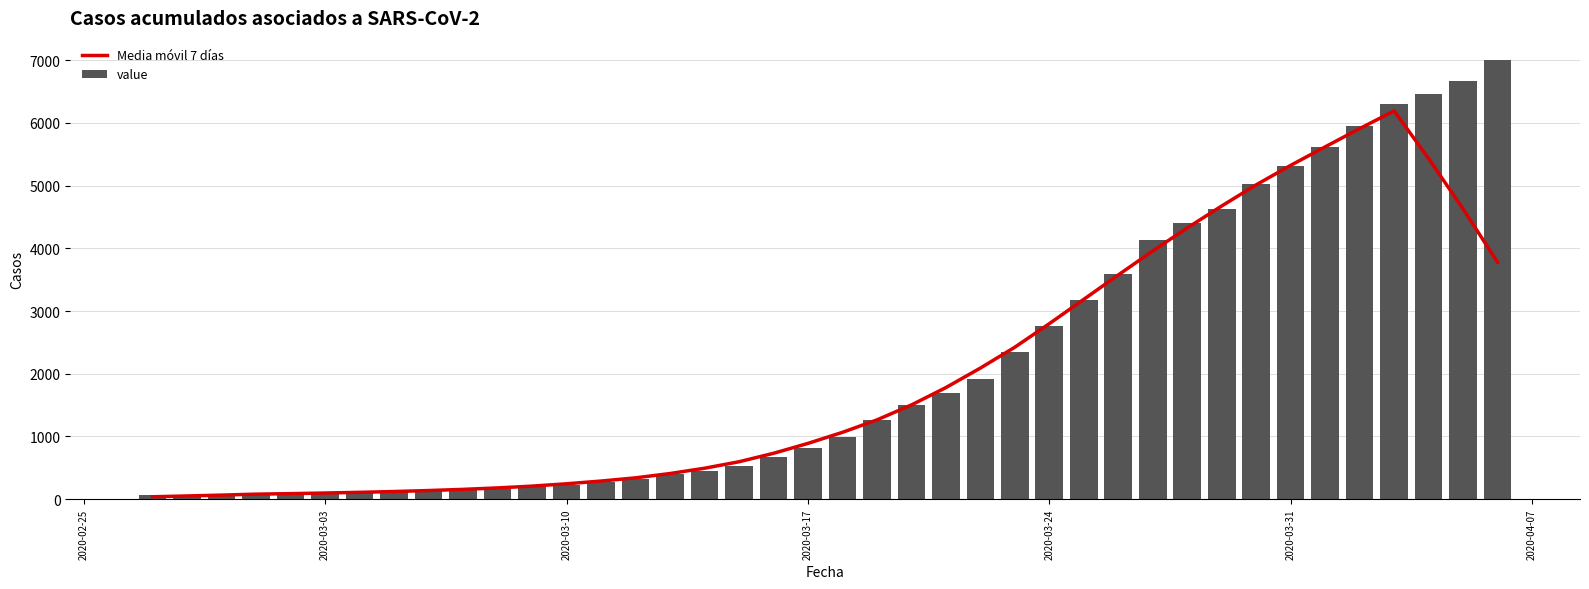

What is the average value of the value series?

2144